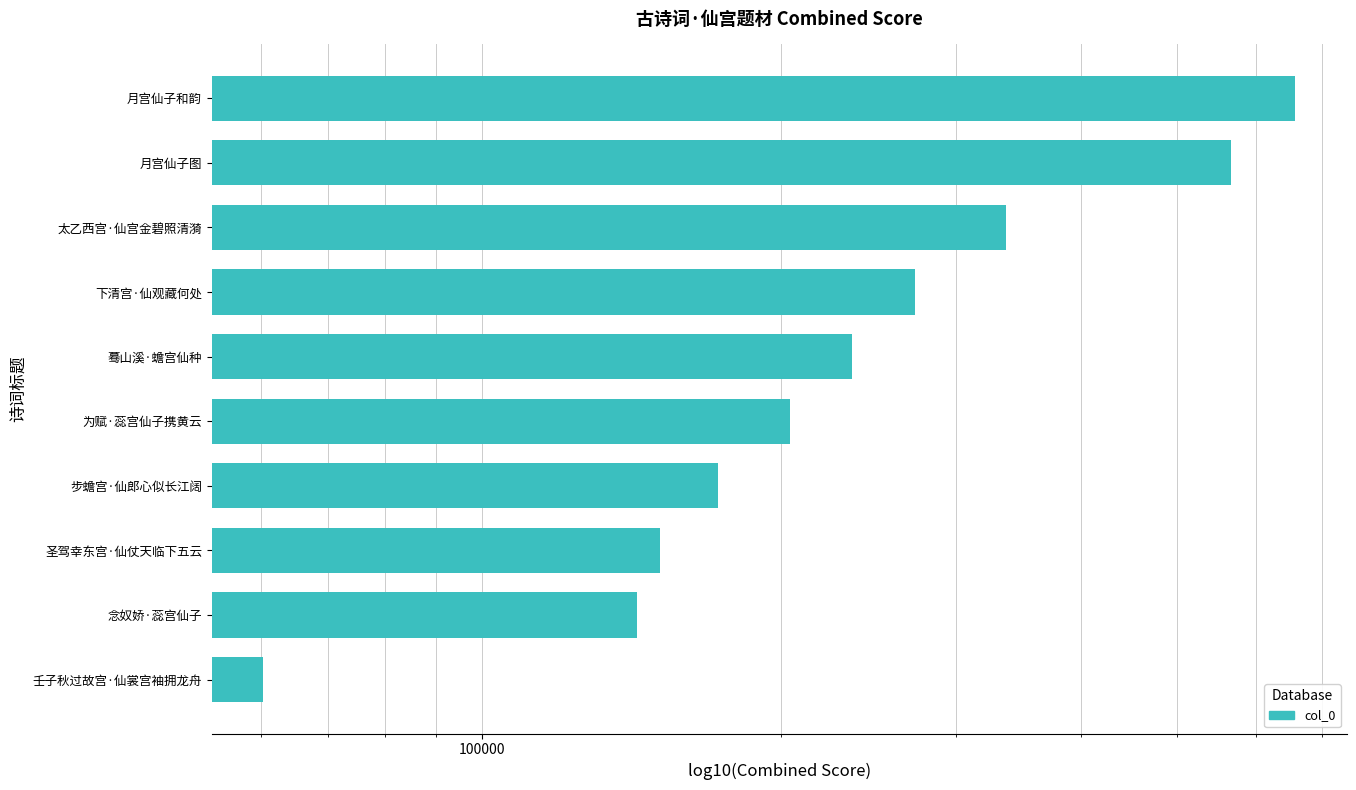

How many bars are there in total?

10